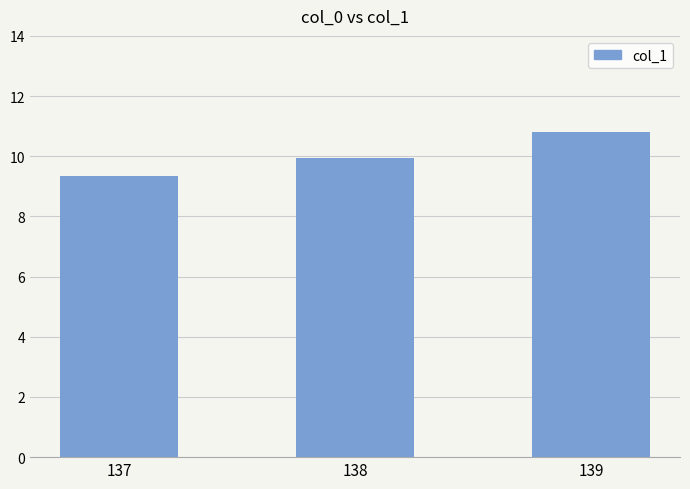

What is the difference between the values at 137 and 139?

1.5